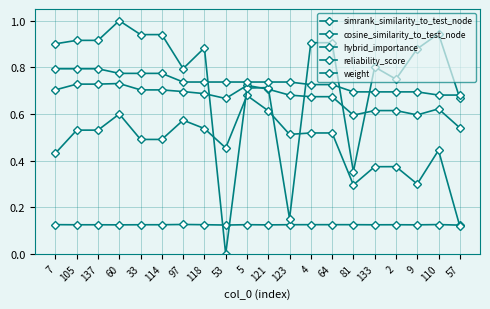

Which label corresponds to the largest value in the chart?

60